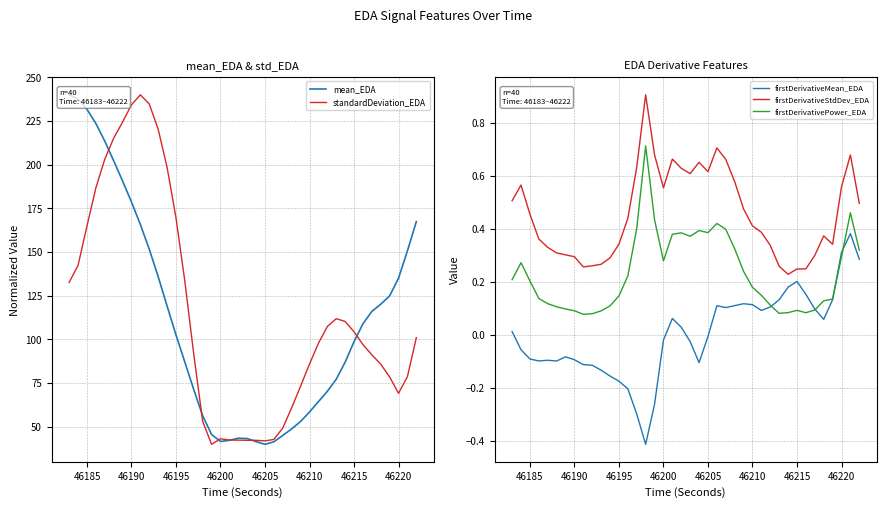

What is the difference between the maximum and minimum values in the firstDerivativeStdDev_EDA series?

0.7